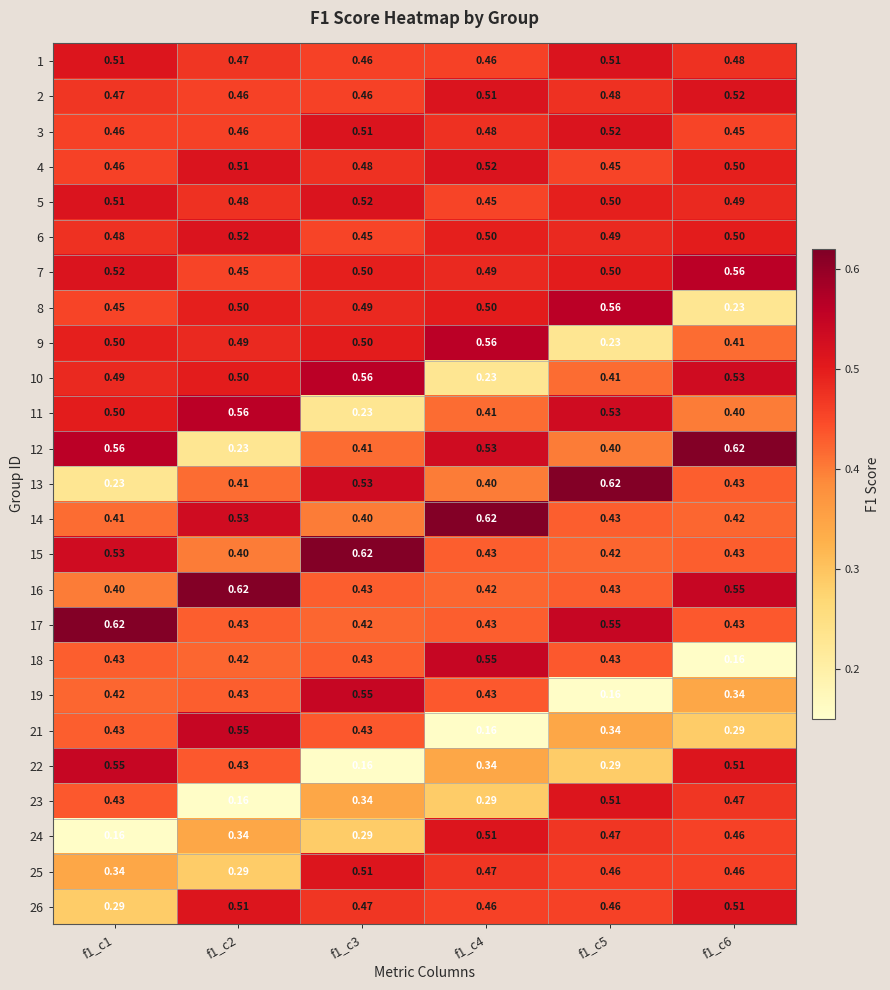

Is the value of 24 at f1_c1 greater than the value of 4 at f1_c4?

No